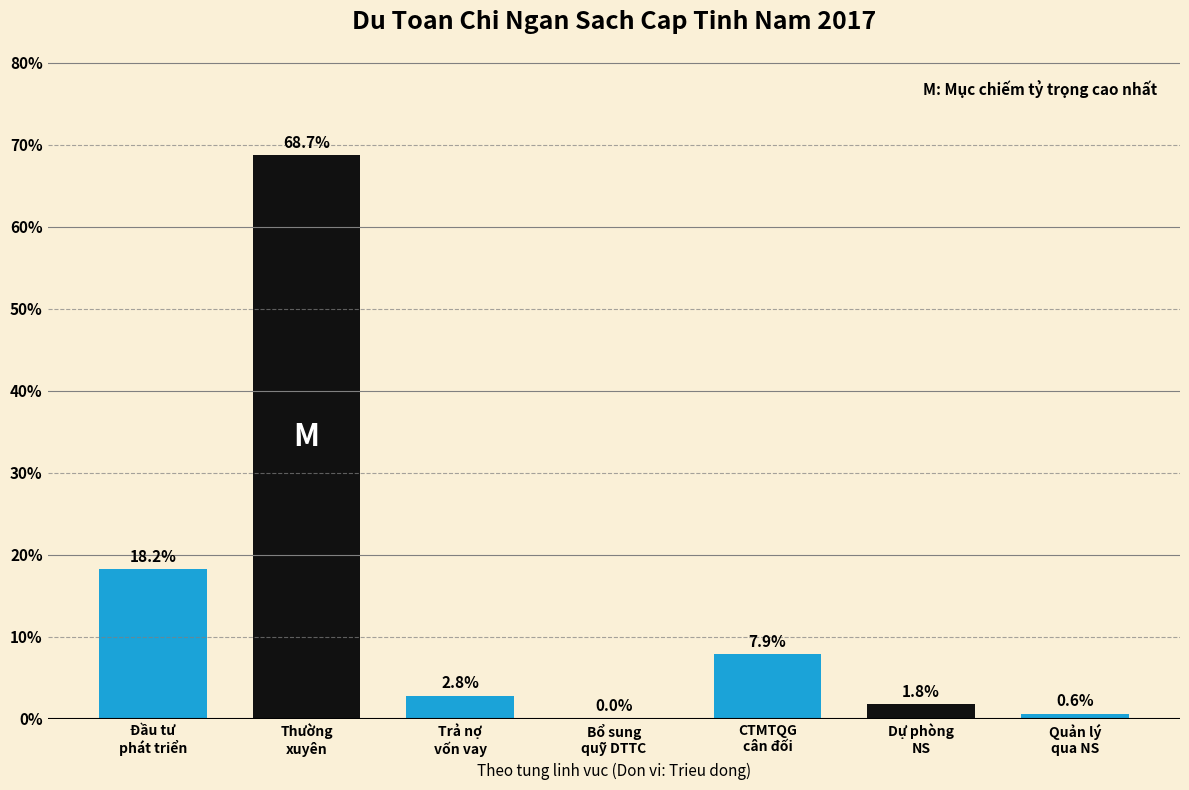

What is the sum of all values?

100.0